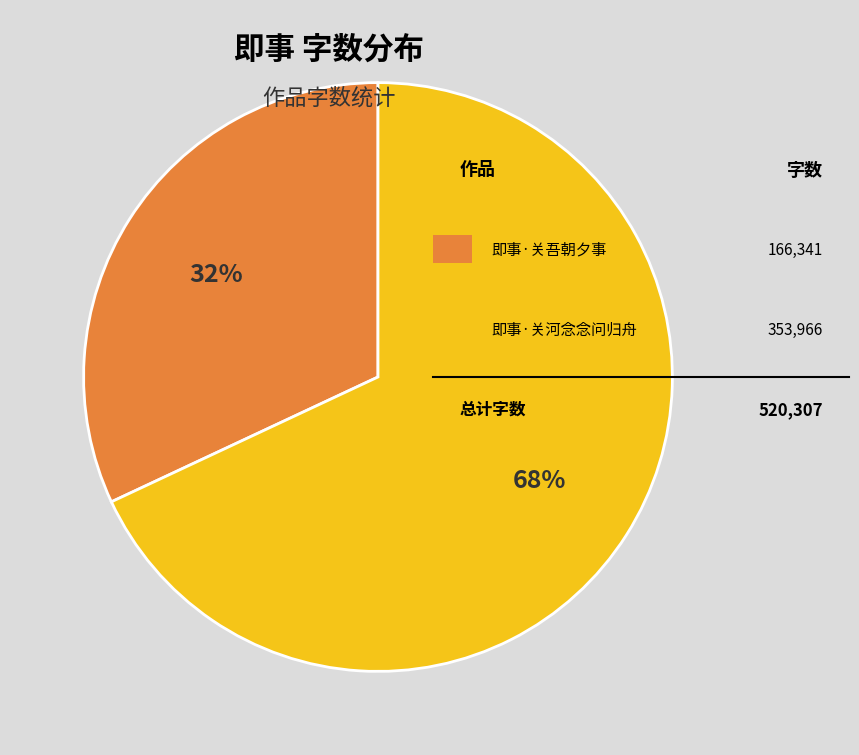

Does any single category account for the majority?

Yes